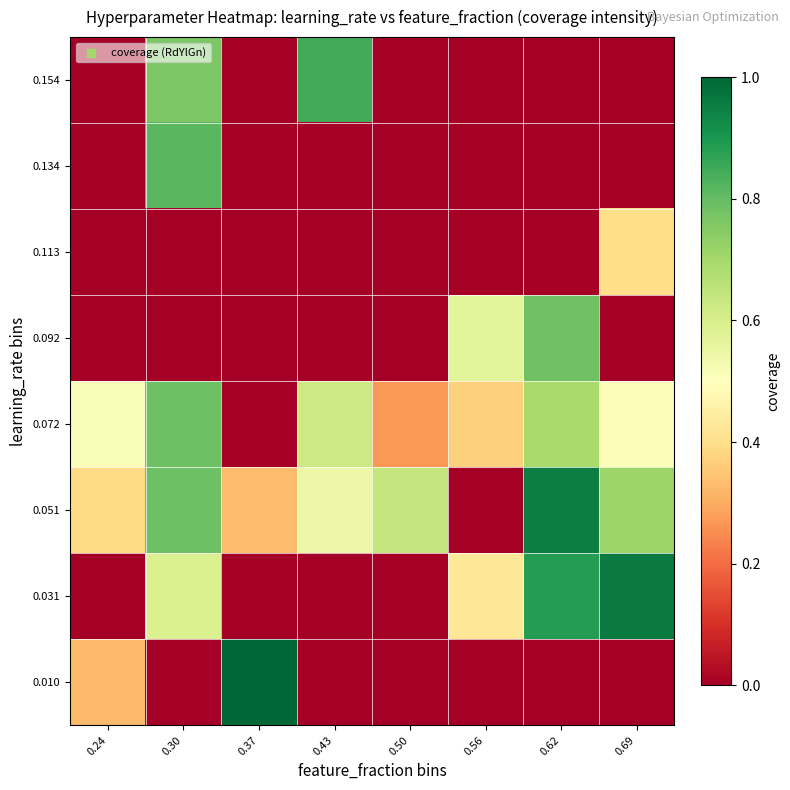

Rank the series by their maximum value, from highest to lowest.

0.010, 0.031, 0.051, 0.154, 0.134, 0.072, 0.092, 0.113